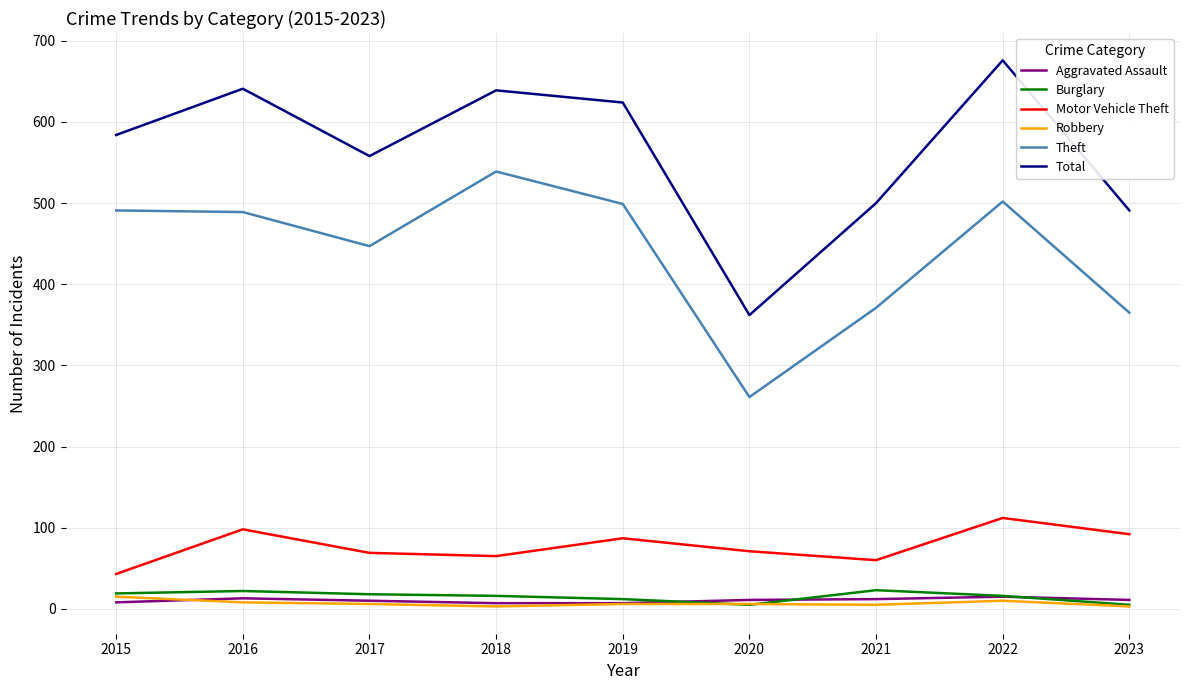

What is the sum of all Total values?

5075